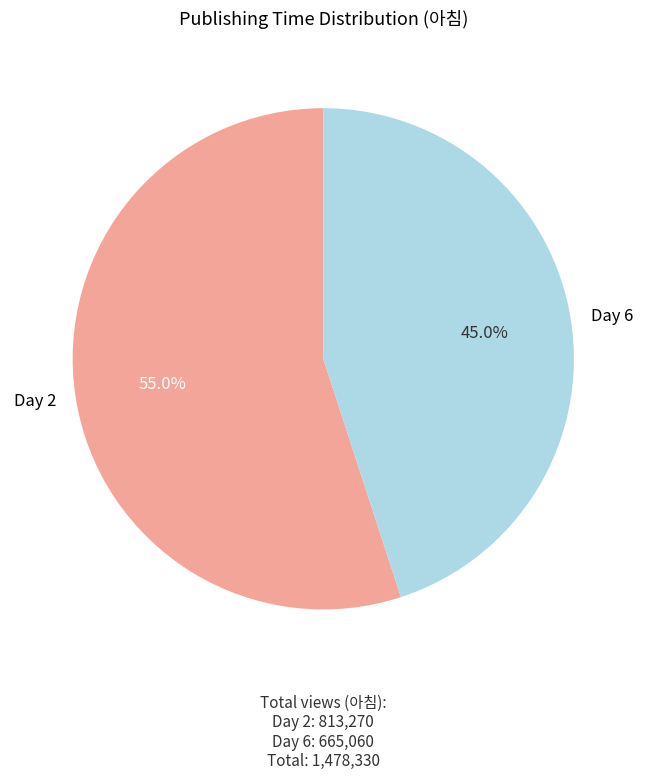

Which has a higher value, Day 6 or Day 2?

Day 2